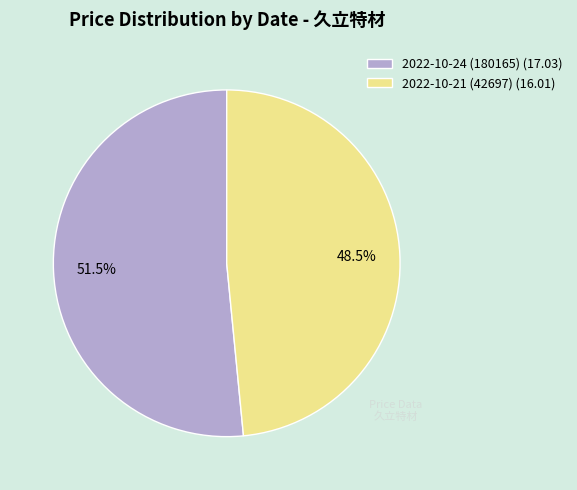

What is the majority slice?

2022-10-24 (180165)